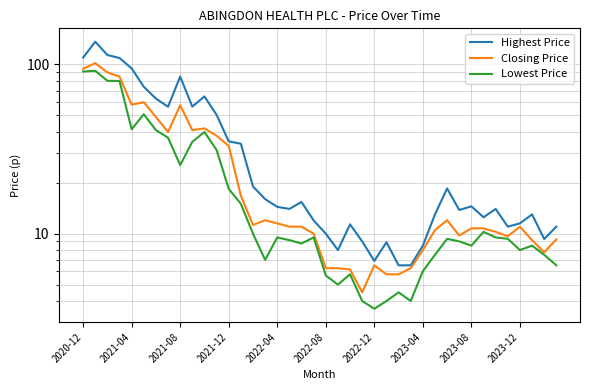

What are all the series names shown in the legend?

Highest Price, Closing Price, Lowest Price